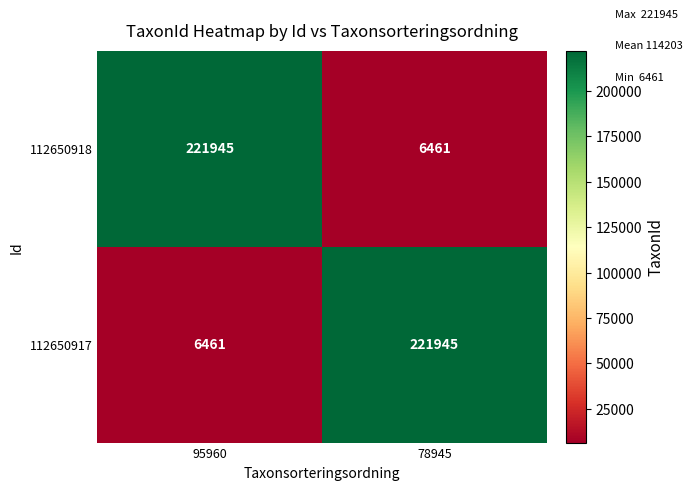

What is the greatest value displayed?

221945